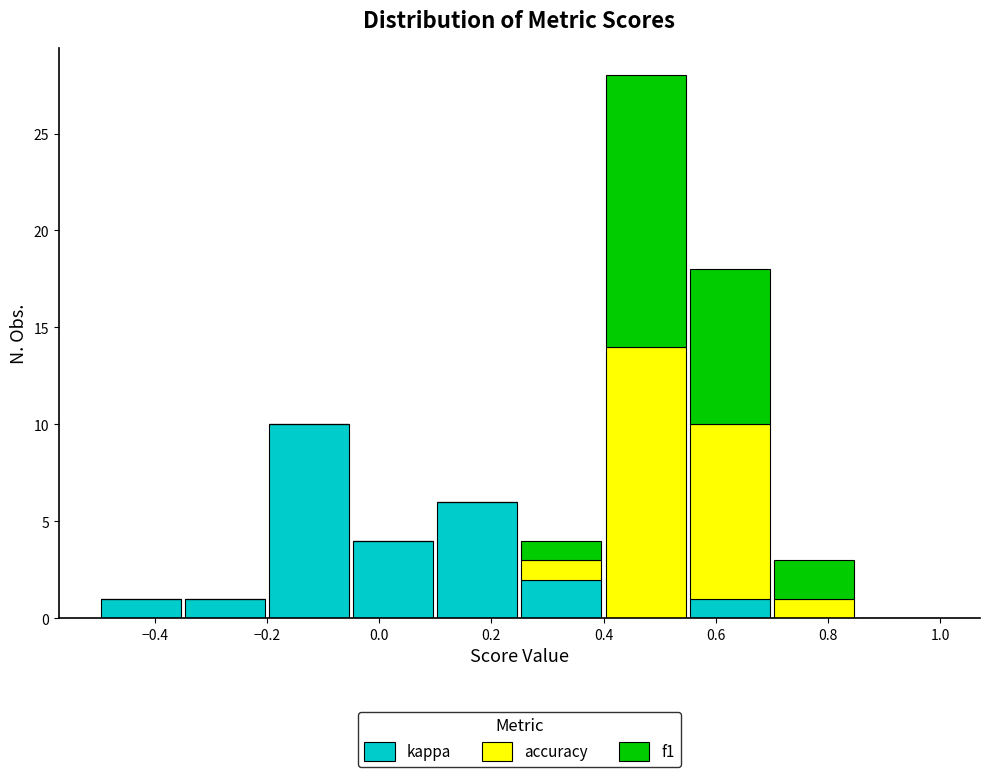

Reading left to right, transcribe this chart: for each stacked bar, give the range it covers on the x-axis and its total height. Neither the bar edges nor the heights are printed on the chart, so give them approximately, as read against the axes.

-0.50 to -0.35: 1
-0.35 to -0.20: 1
-0.20 to -0.05: 10
-0.05 to 0.10: 4
0.10 to 0.25: 6
0.25 to 0.40: 4
0.40 to 0.55: 28
0.55 to 0.70: 18
0.70 to 0.85: 3
0.85 to 1.00: 0